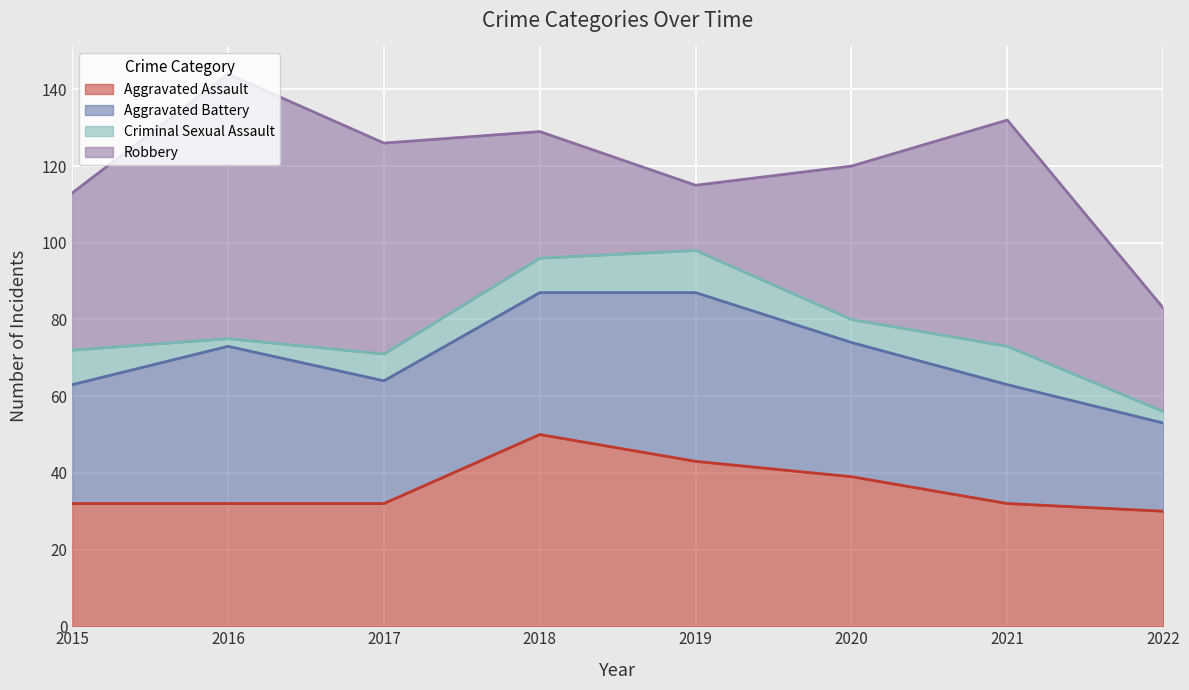

What is the sum of all Aggravated Battery values?

274